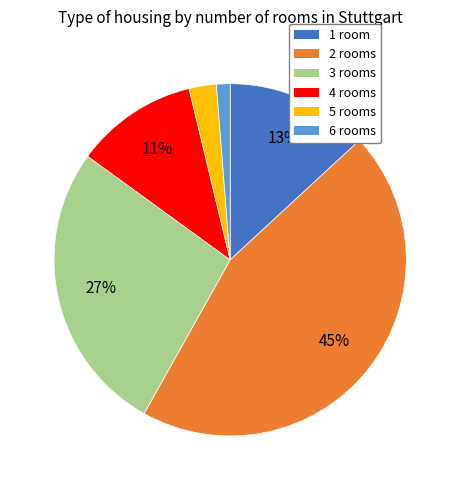

Is 2 the majority of the pie?

No